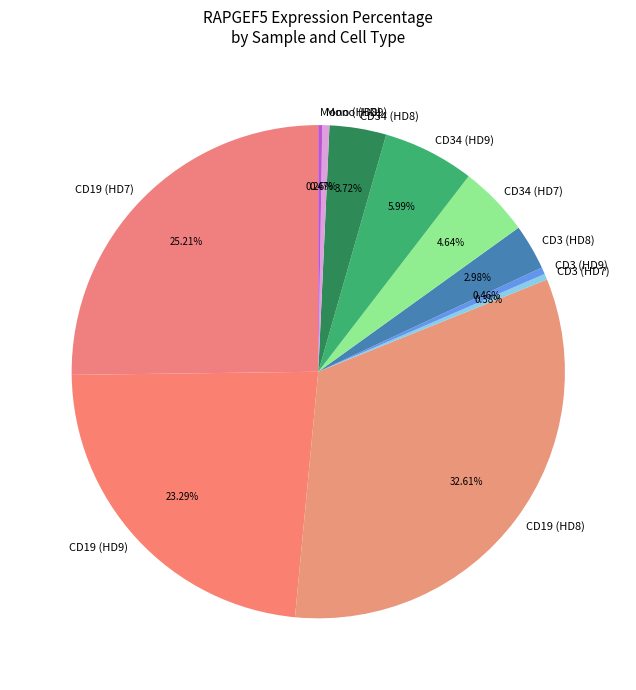

Does any single category account for the majority?

No